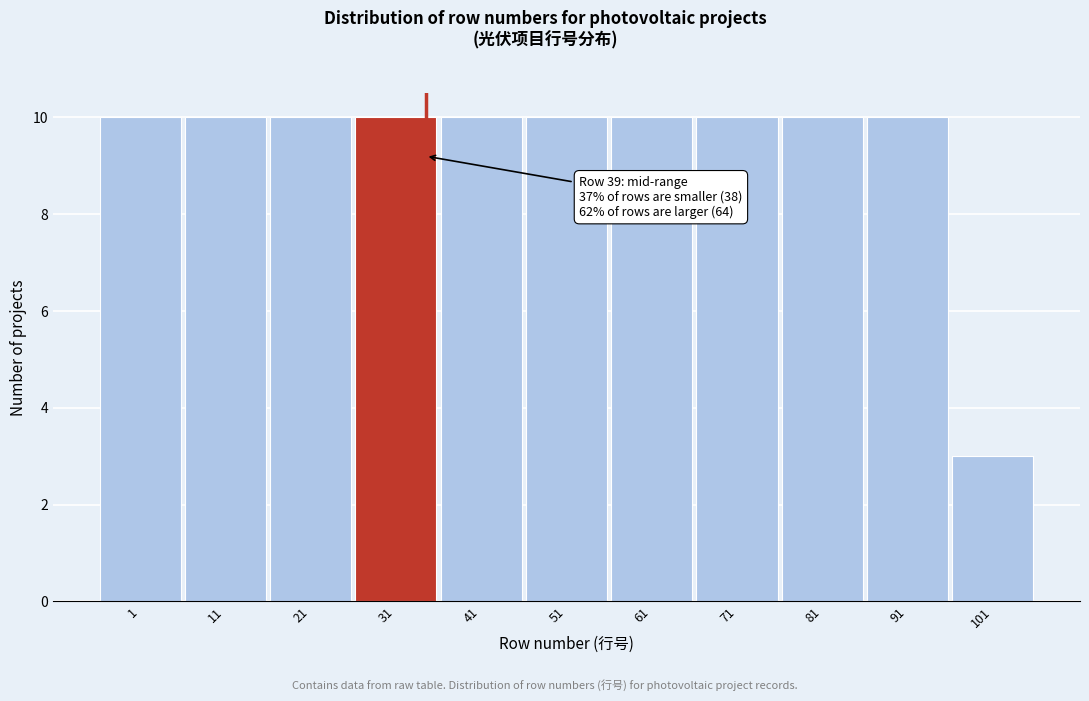

Reading left to right, extract all data points from this chart.

10	10	10	10	10	10	10	10	10	10	3